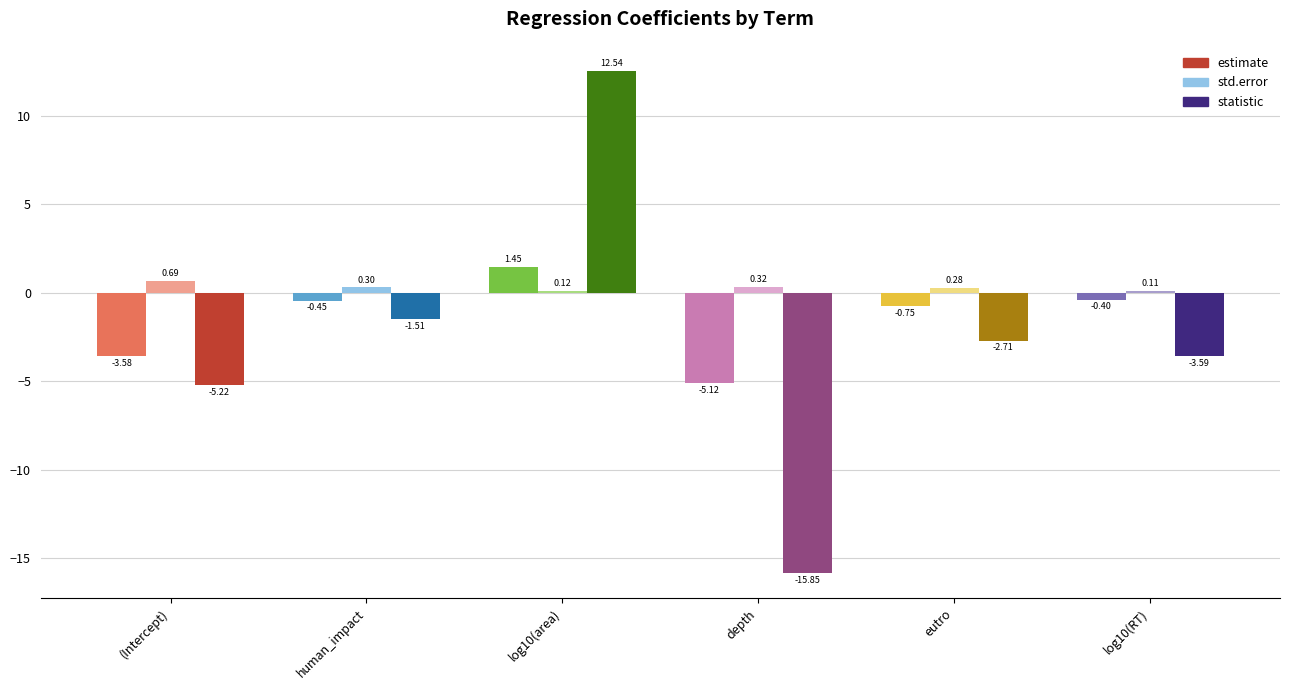

How many bars are there in total?

18